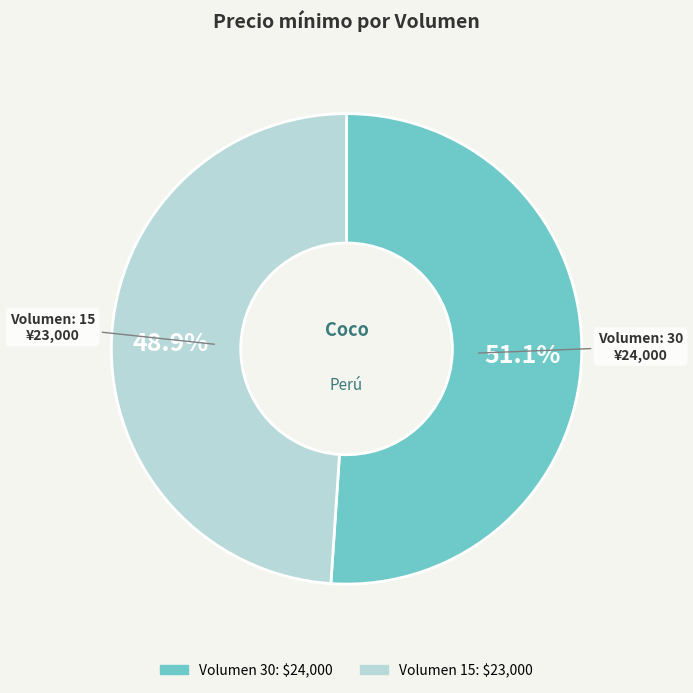

Is there a majority slice in this chart?

Yes